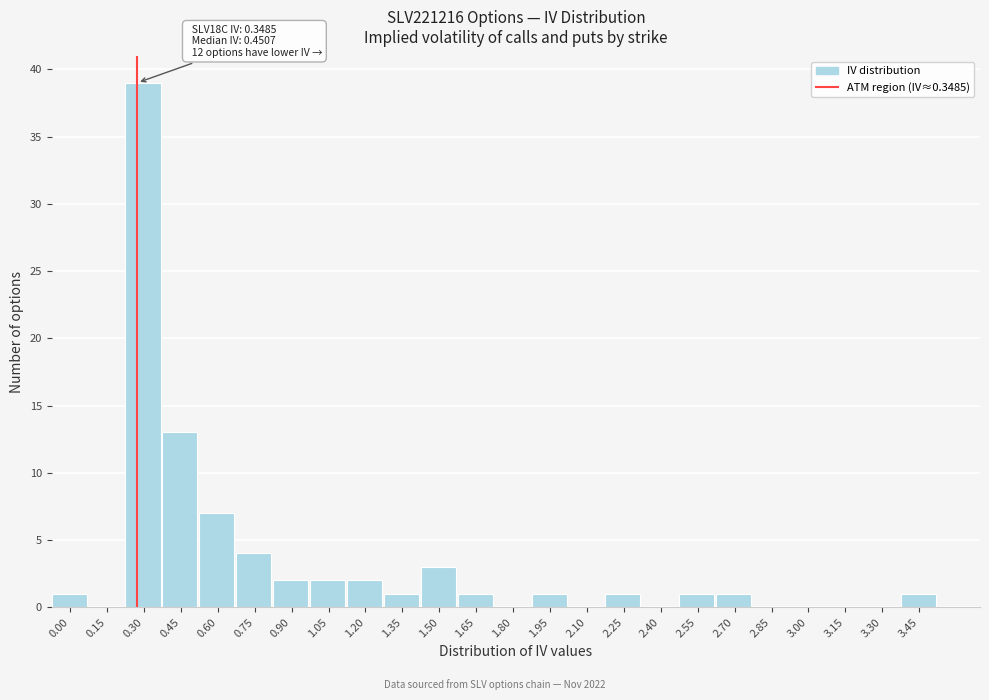

Reading left to right, what are all the values shown in this chart?

0.00=1	0.15=0	0.30=39	0.45=13	0.60=7	0.75=4	0.90=2	1.05=2	1.20=2	1.35=1	1.50=3	1.65=1	1.80=0	1.95=1	2.10=0	2.25=1	2.40=0	2.55=1	2.70=1	2.85=0	3.00=0	3.15=0	3.30=0	3.45=1